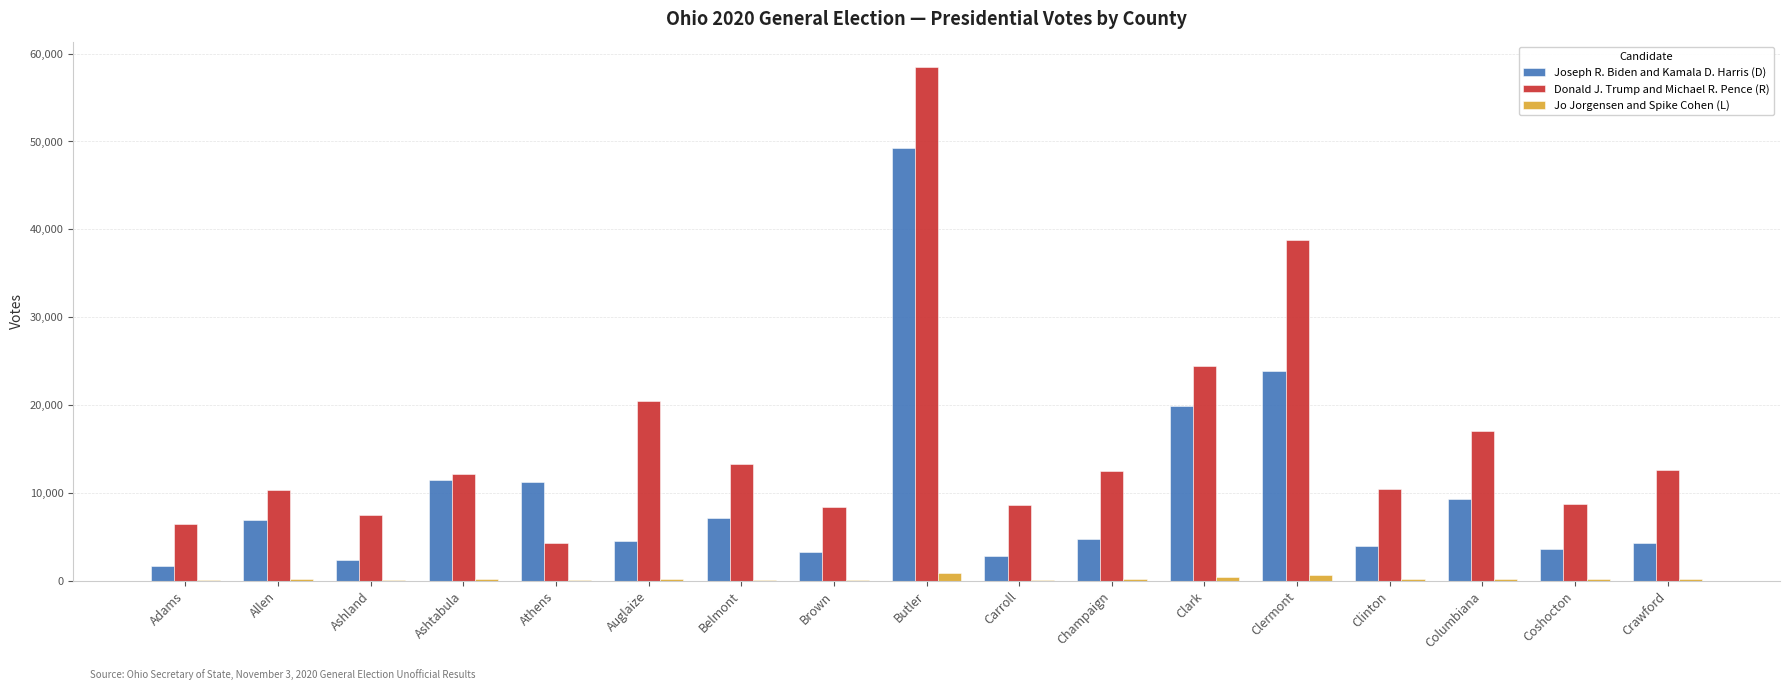

What is the sum of all Donald J. Trump and Michael R. Pence (R) values?

274544